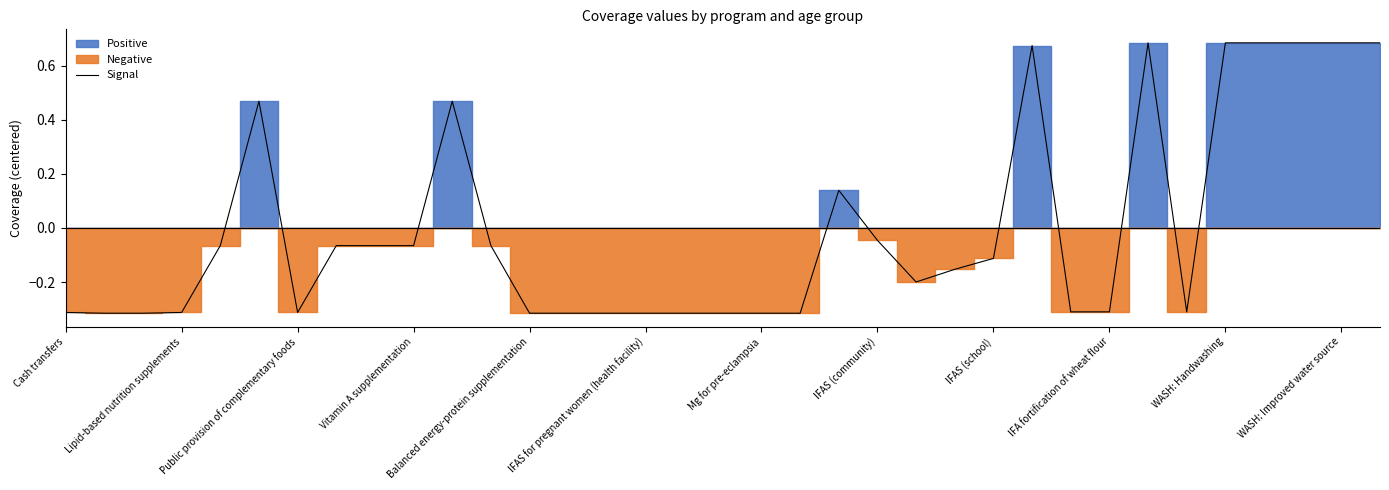

How many values are below zero?

25